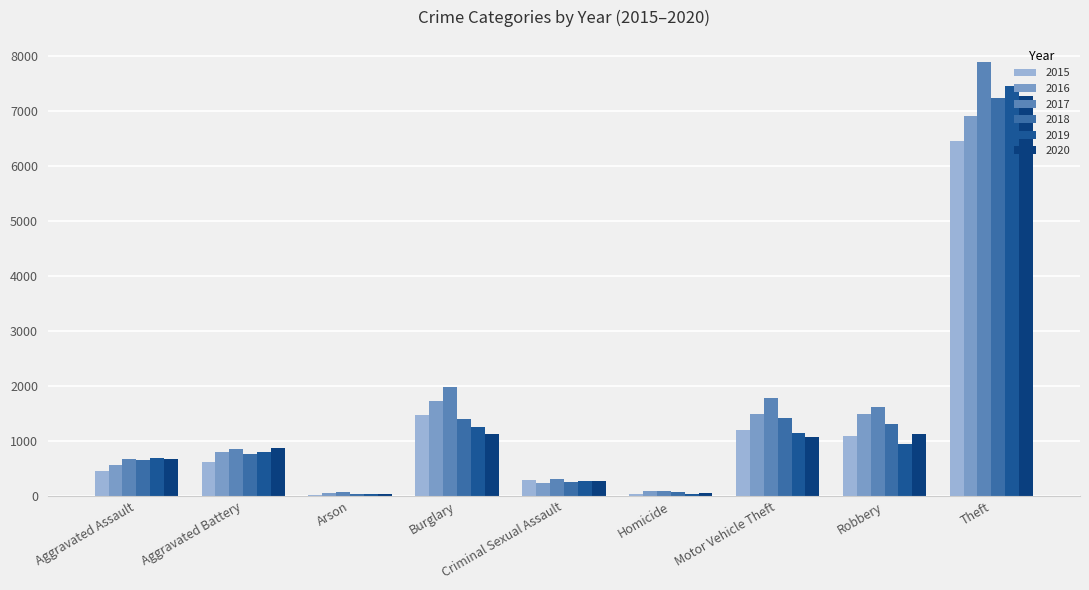

What are all the series names shown in the legend?

2015, 2016, 2017, 2018, 2019, 2020